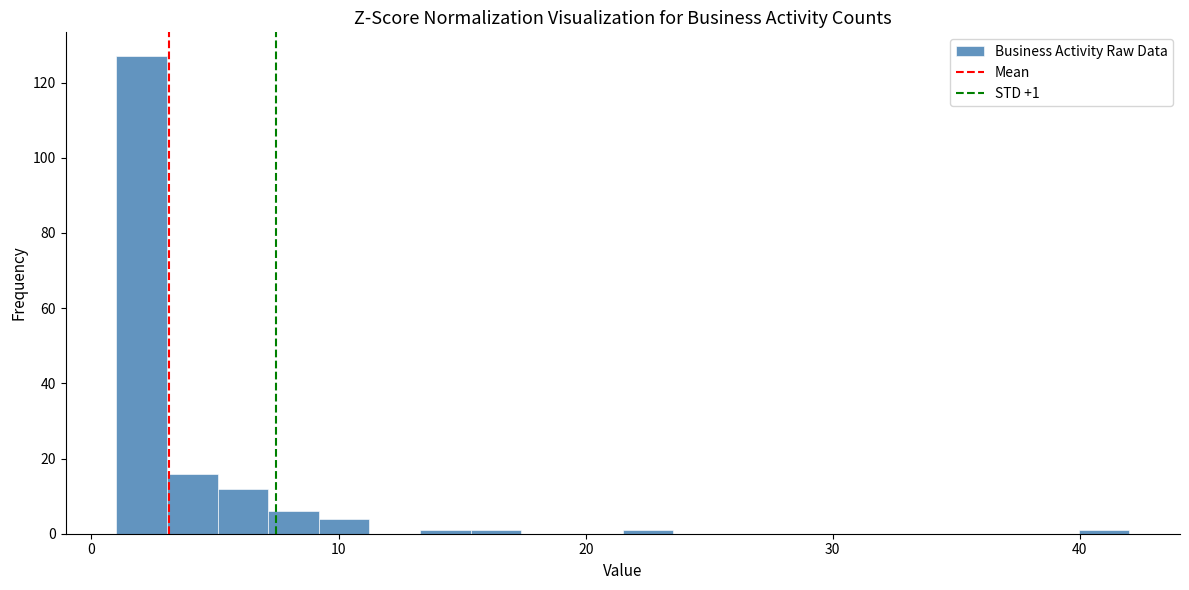

Around what value on the x-axis is the tallest bar? Give the approximate position of its centre, as read against the axis.

2